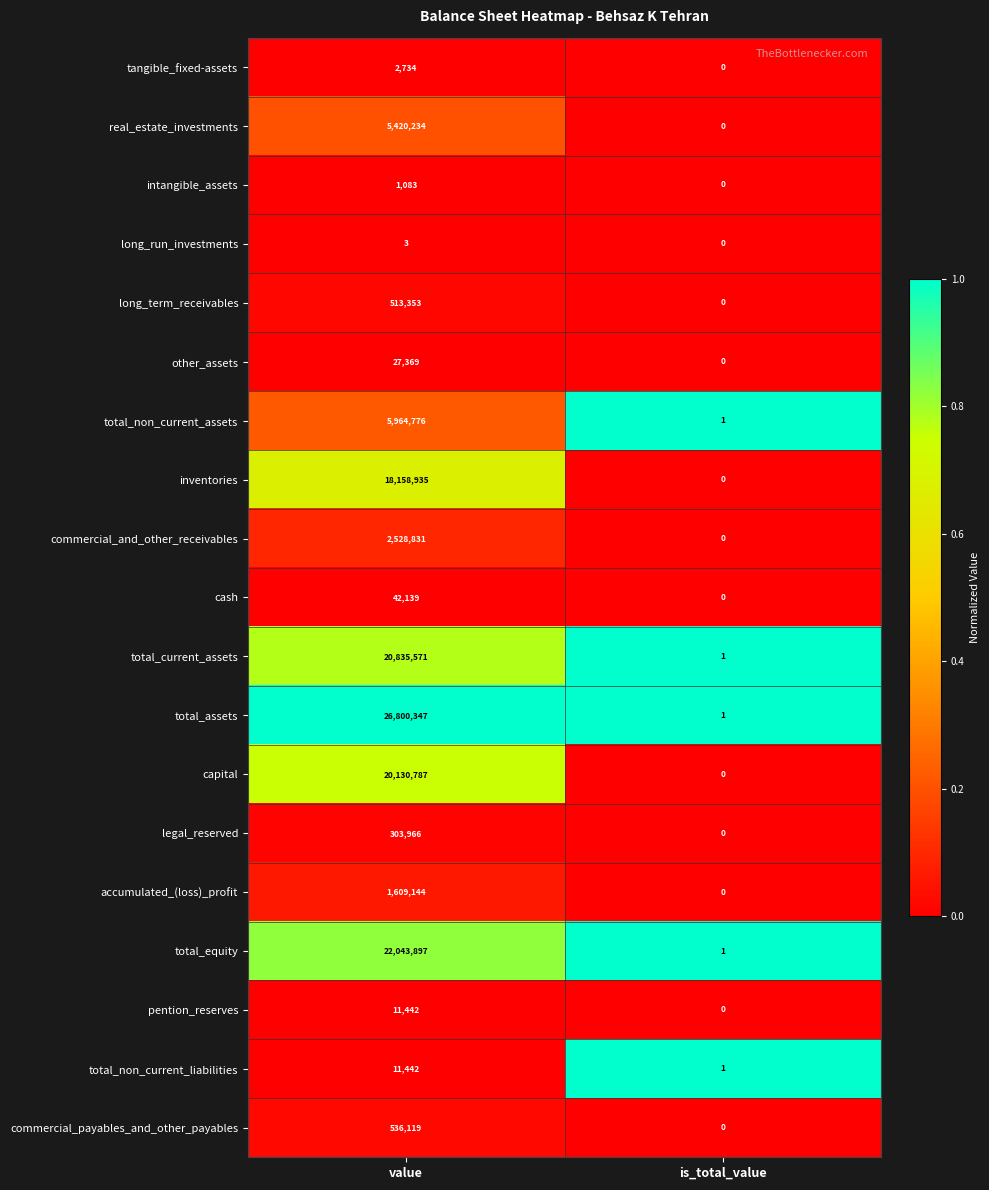

True or false: other_assets has a value of 14547 at value.

False